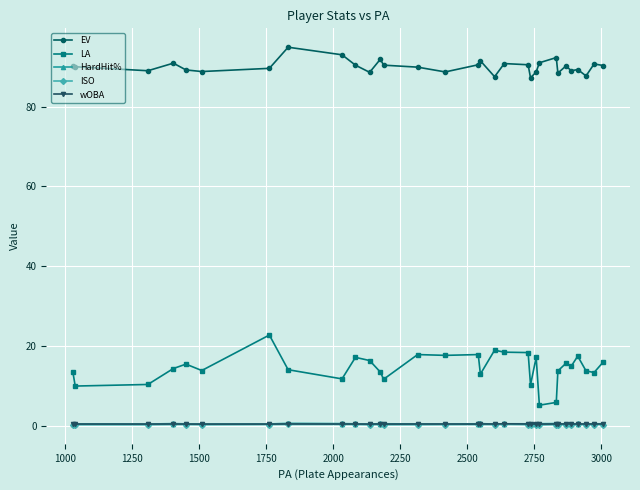

True or false: ISO and LA cross at least once.

False